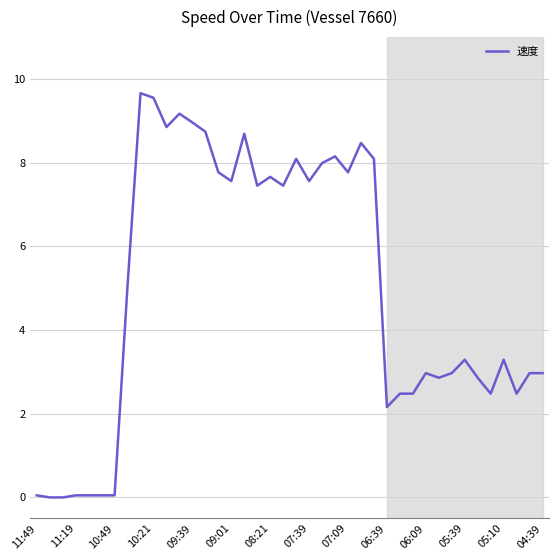

What is the difference between the maximum and minimum values?

9.7